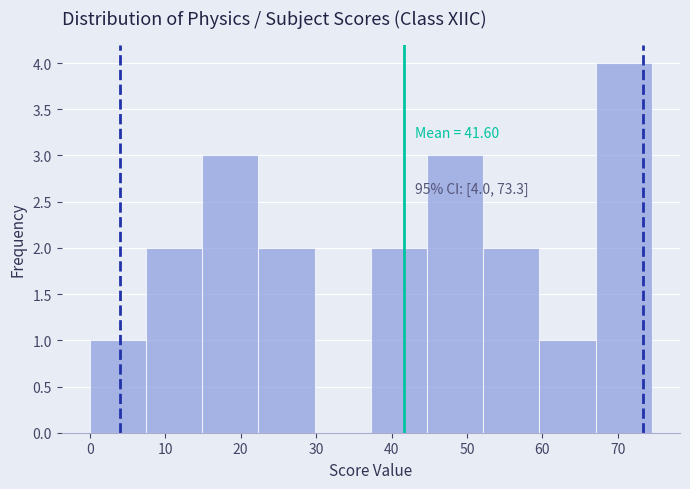

Which range on the x-axis has the tallest bar?

67 to 75